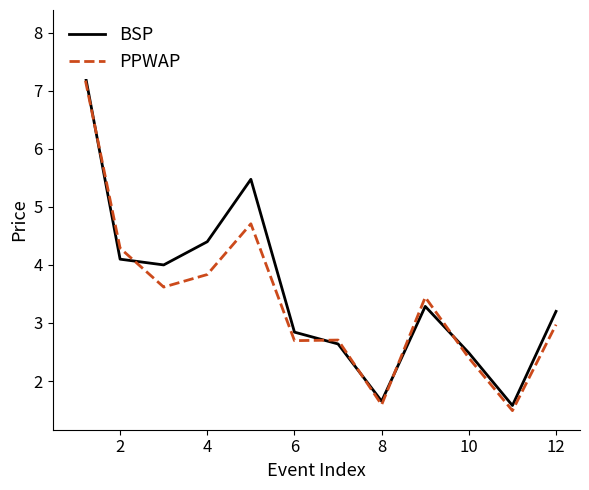

Which series has the largest total across all categories?

BSP